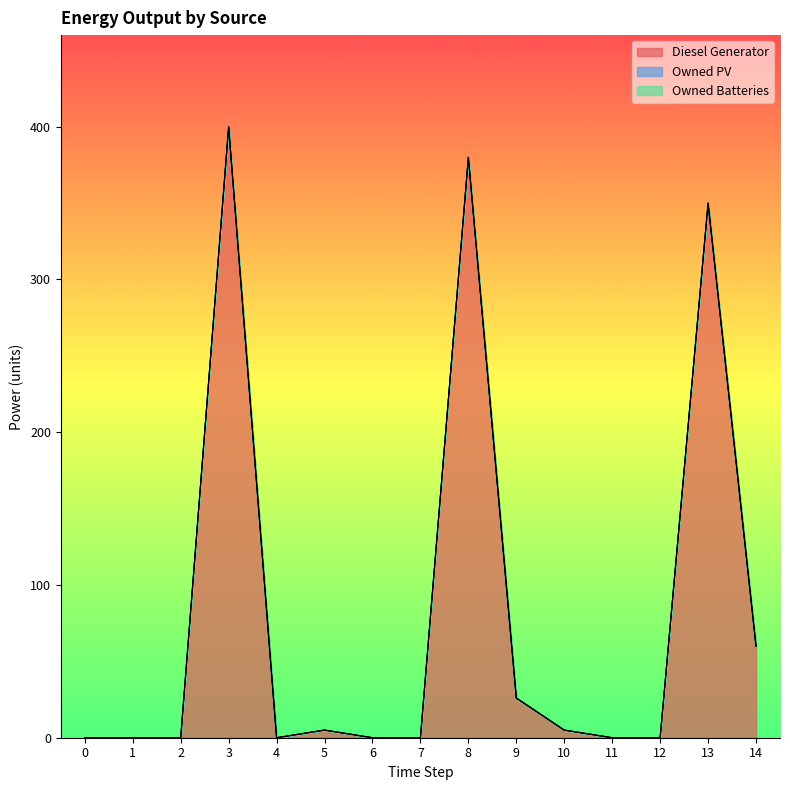

Between 7 and 11, which series saw the biggest shift?

Diesel Generator